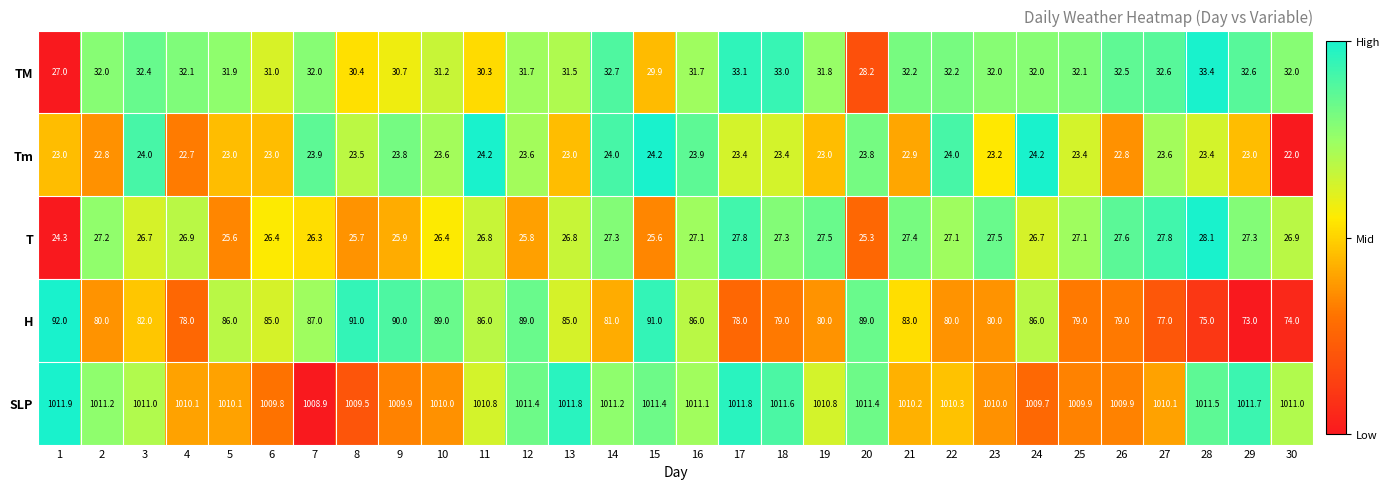

Where is TM nearest to the value 30?

15